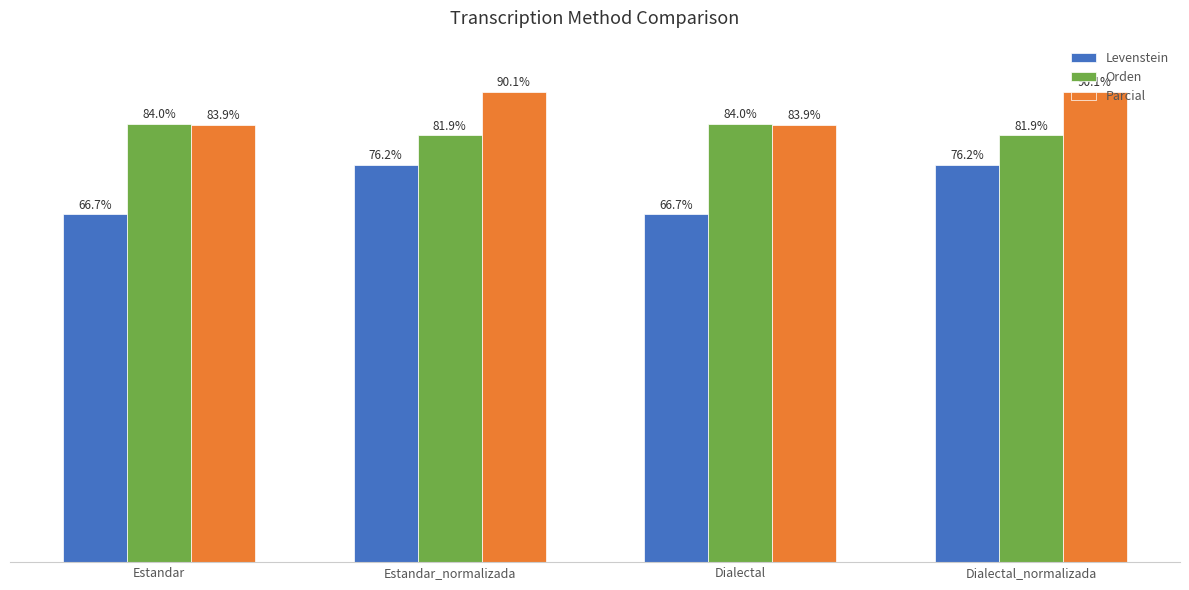

Which series has the largest range (max minus min)?

Levenstein